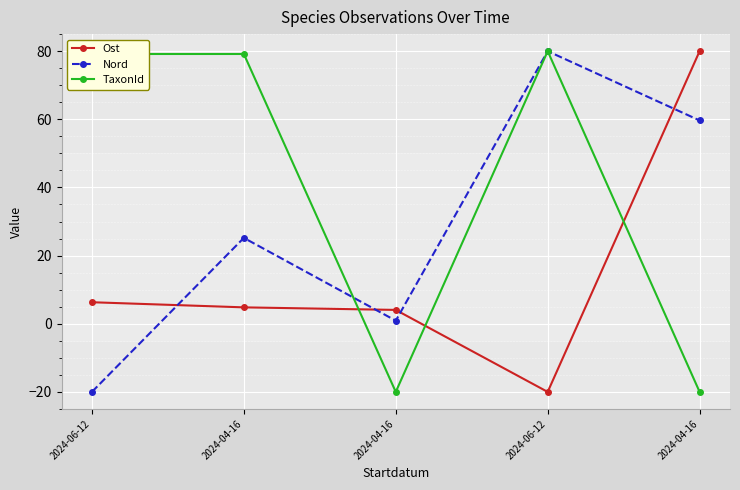

What is the approximate value of TaxonId at 2024-04-16?

-20.0